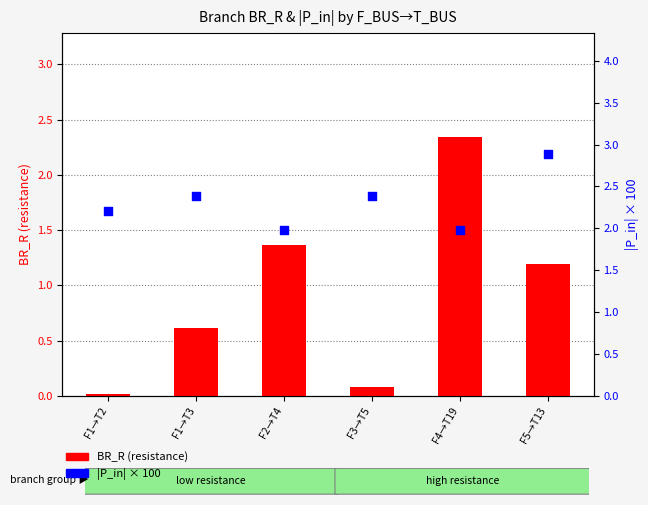

At which category is the sum across all series the highest?

F4→T19